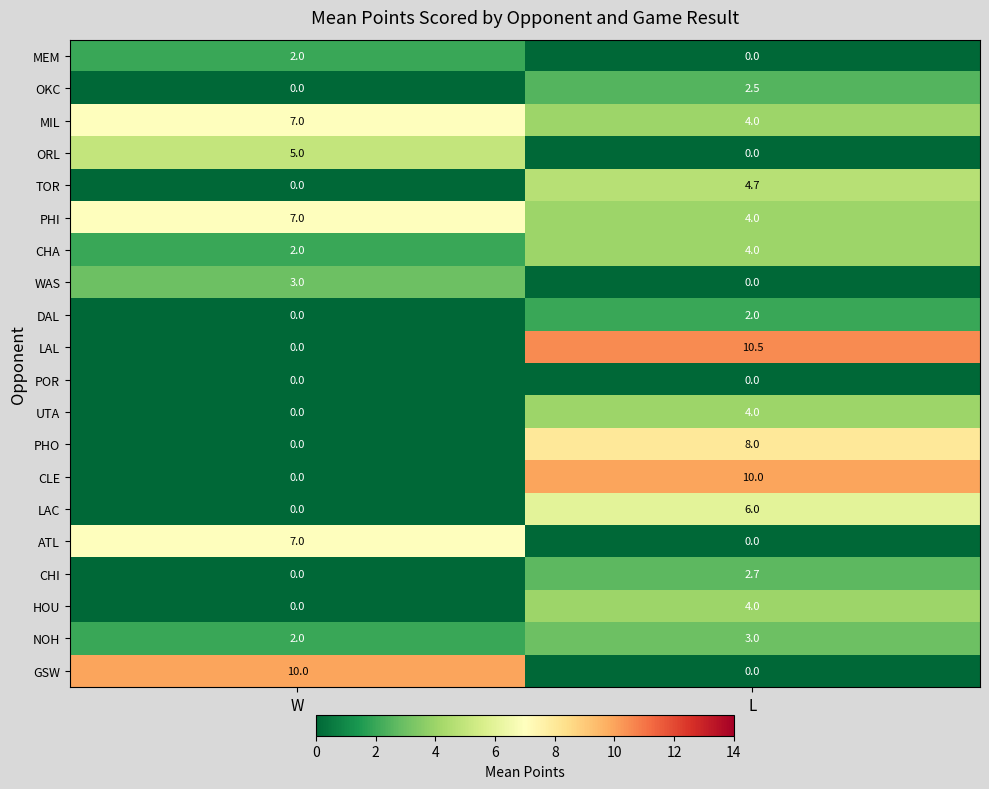

What is the lowest value of the PHI series?

4.0